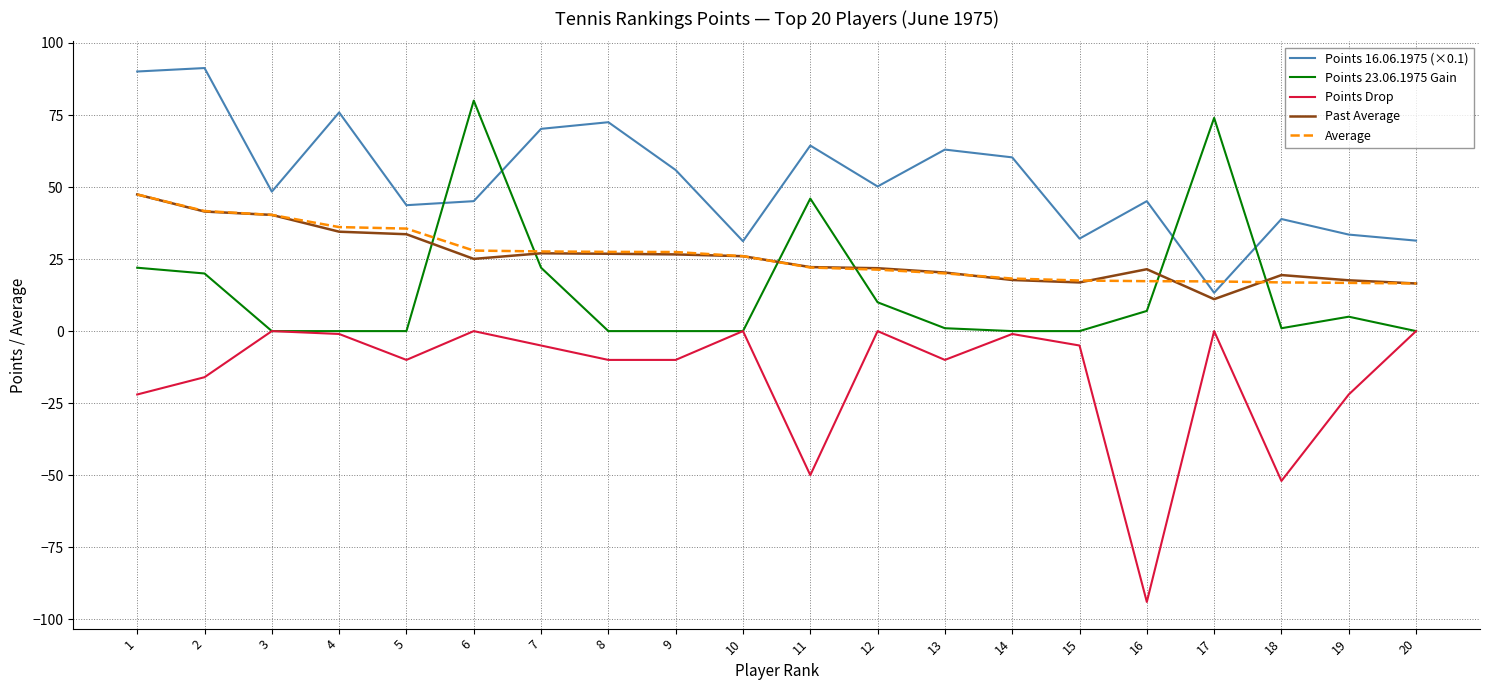

What is the total value across all series at 11?

104.7